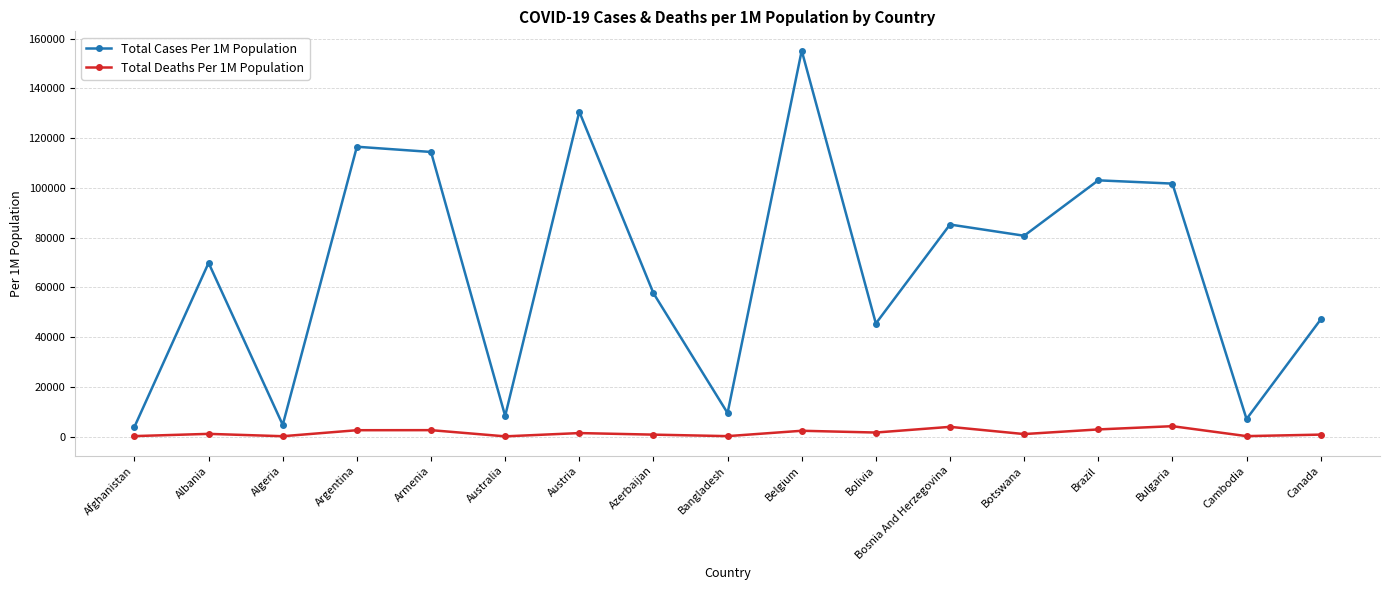

What is the difference between the second highest and second lowest values in the Total Deaths Per 1M Population series?

3766